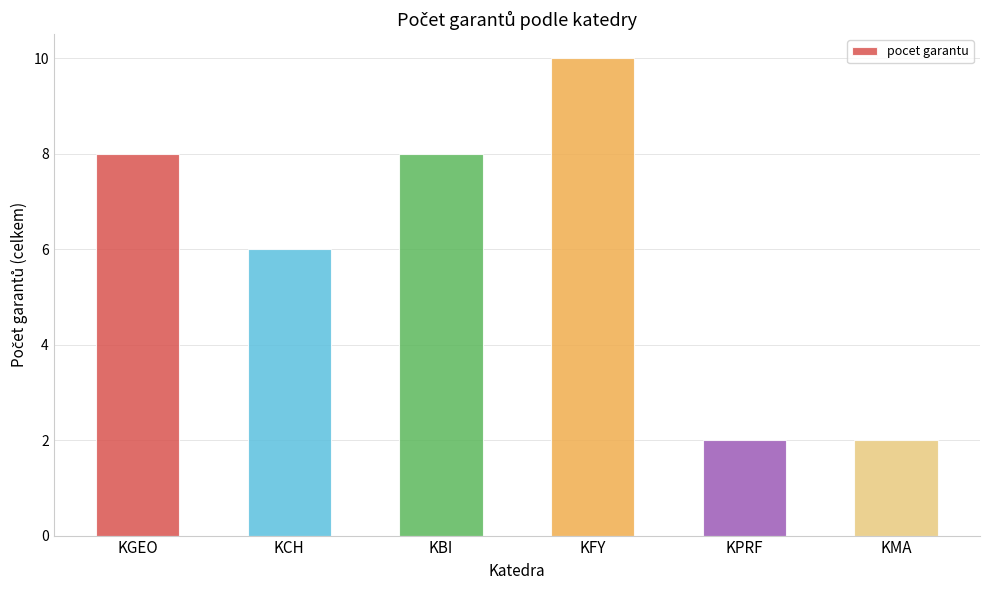

What is the minimum value shown in the chart?

2